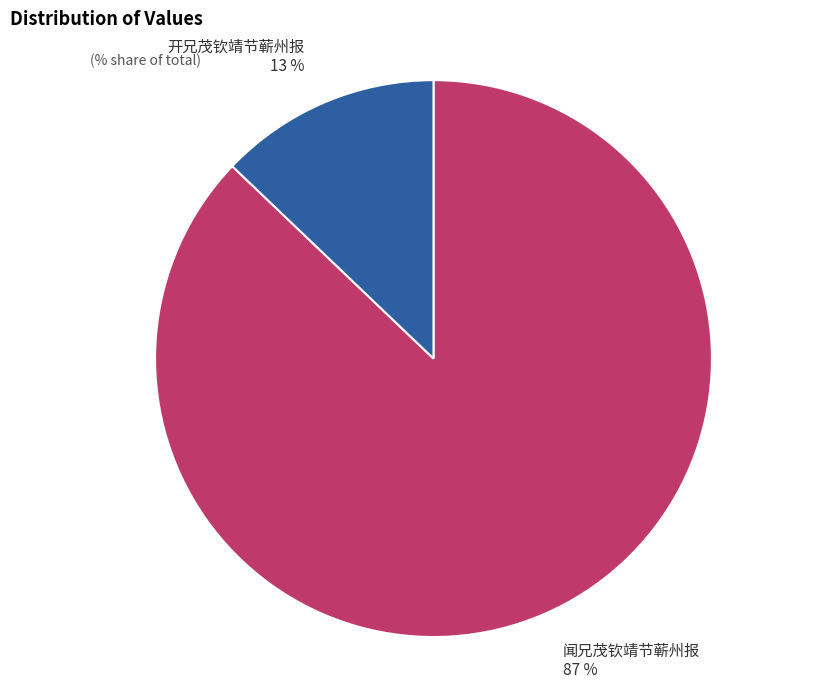

The 开兄茂钦靖节蕲州报 slice represents 13% of the pie. True or false?

True